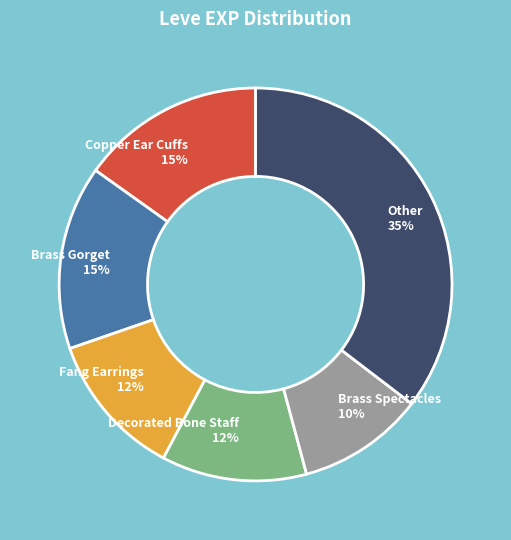

Is there a majority slice in this chart?

No